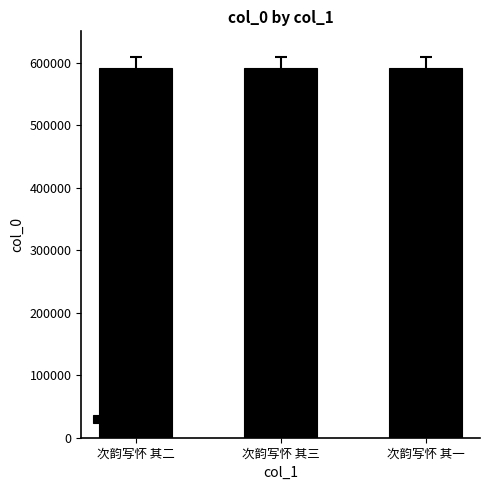

What is the smallest value displayed?

590621